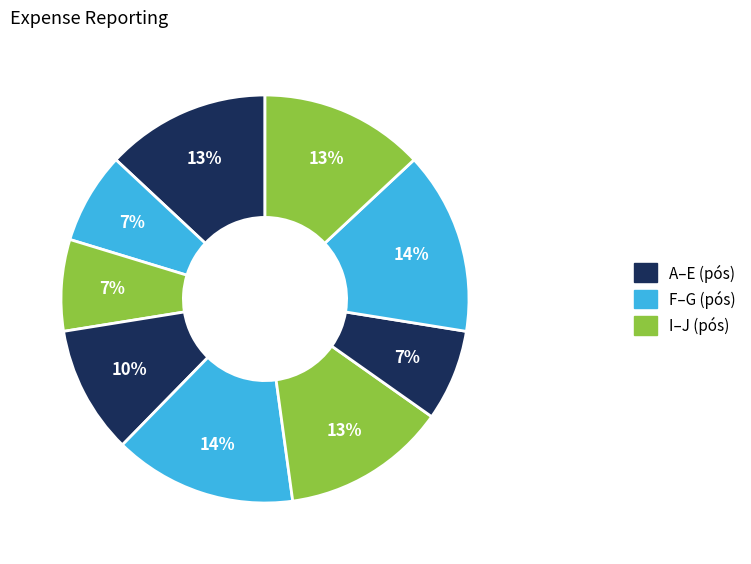

Count the number of slices in the pie.

9